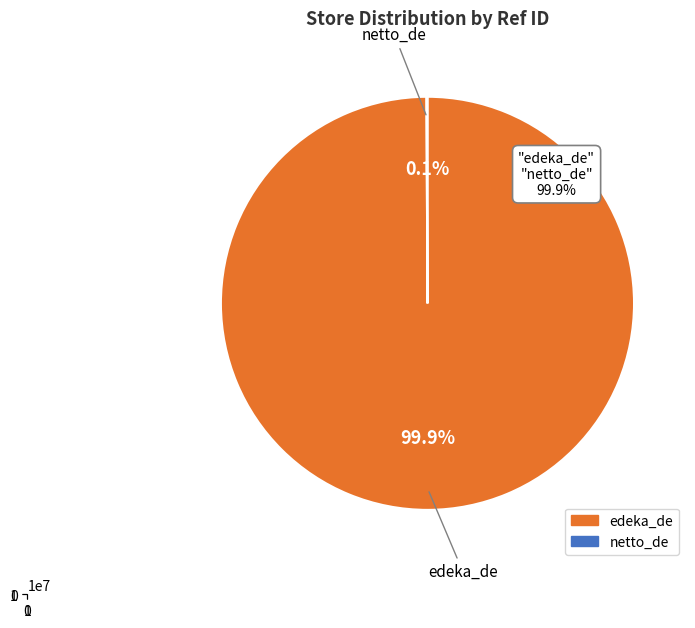

Is the sum of edeka_de and netto_de greater than half?

Yes